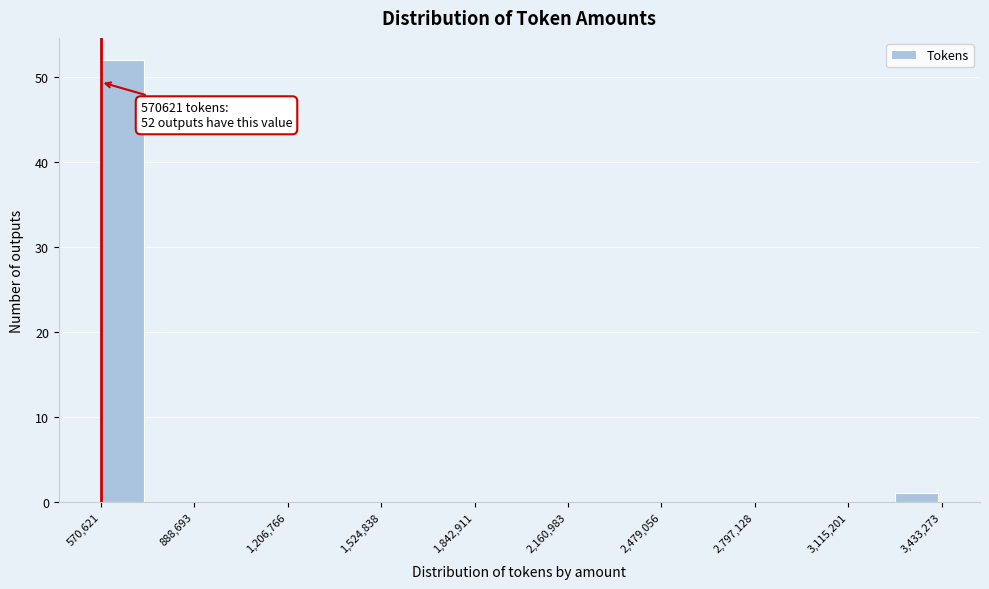

Around what value on the x-axis is the tallest bar? Give the approximate position of its centre, as read against the axis.

650000